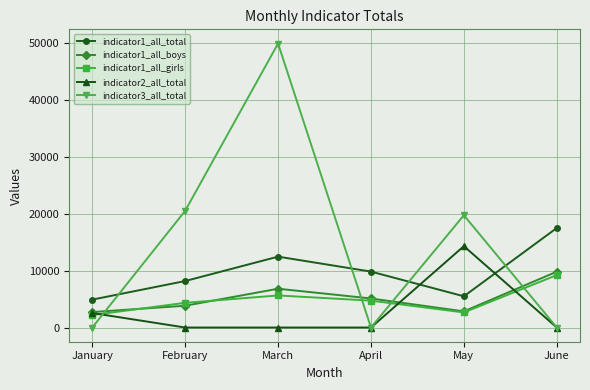

Read the indicator2_all_total value at May, to the nearest 10.

14290